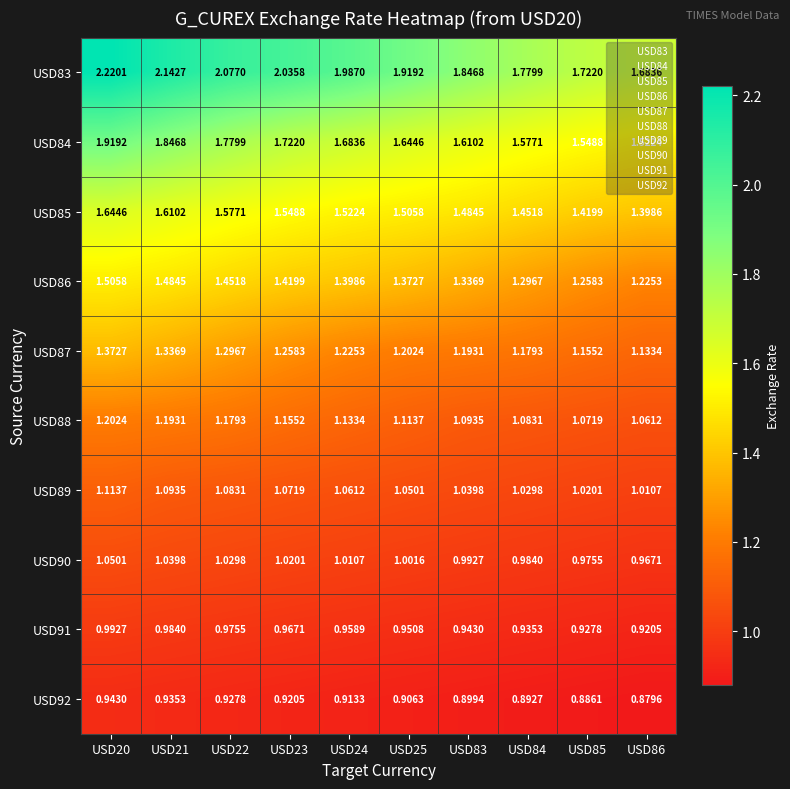

Is the value of USD84 at USD21 greater than the value of USD83 at USD22?

No